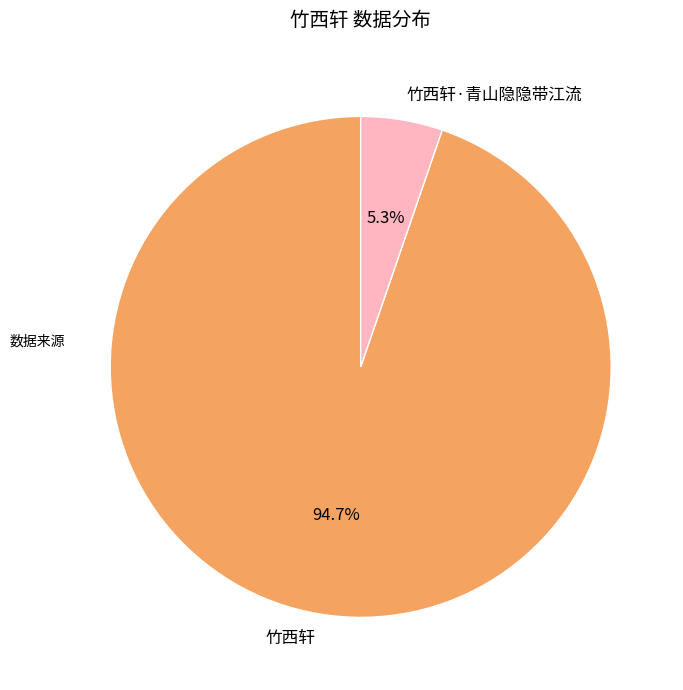

To the nearest percent, what portion does 竹西轩·青山隐隐带江流 represent?

5%